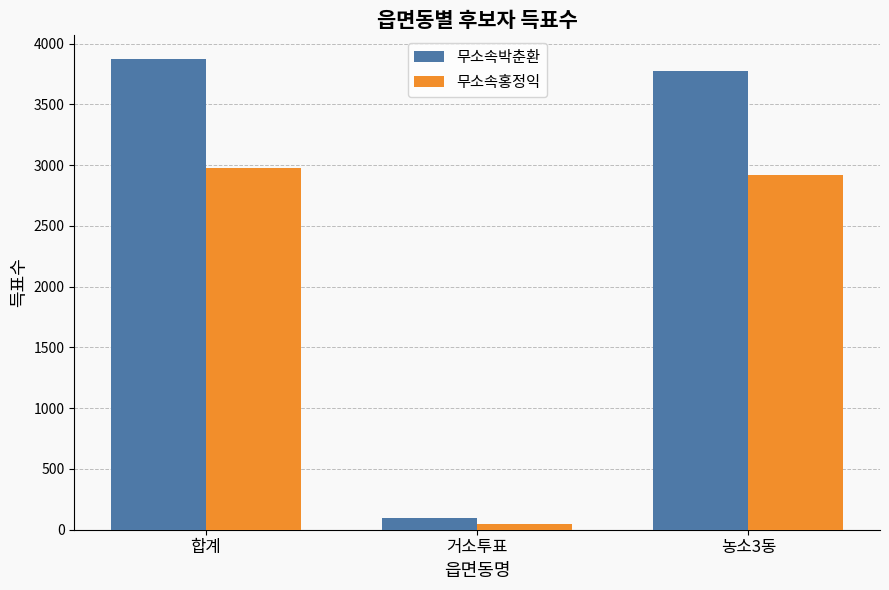

Rank the series by their average value, from lowest to highest.

무소속홍정익, 무소속박춘환